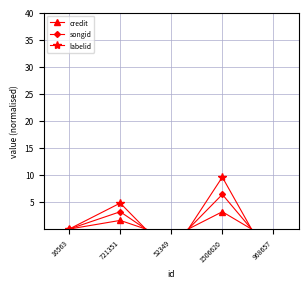

Is it true that labelid equals -9.7 at 968657?

False